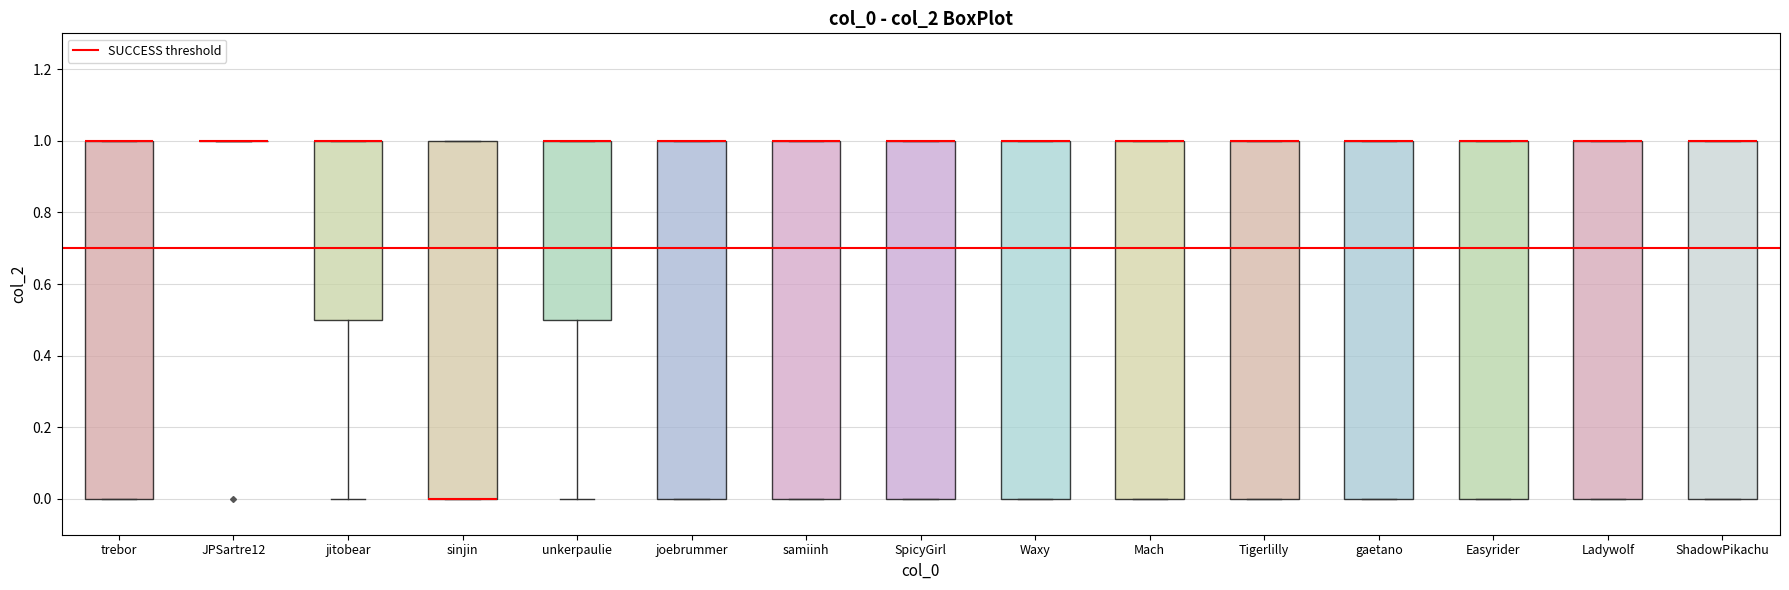

Reading left to right, read every box against the y-axis: the position of its median line, the range the box covers, and the ends of its whiskers. The values are not printed on the chart, so give them approximately, as read against the axis.

trebor: median 1.0 (drawn on the box's upper edge), box 0.0 to 1.0, whiskers 0.0 to 1.0
JPSartre12: box collapsed to a line at 1.0, whiskers 1.0 to 1.0
jitobear: median 1.0 (drawn on the box's upper edge), box 0.5 to 1.0, whiskers 0.0 to 1.0
sinjin: median 0.0 (drawn on the box's lower edge), box 0.0 to 1.0, whiskers 0.0 to 1.0
unkerpaulie: median 1.0 (drawn on the box's upper edge), box 0.5 to 1.0, whiskers 0.0 to 1.0
joebrummer: median 1.0 (drawn on the box's upper edge), box 0.0 to 1.0, whiskers 0.0 to 1.0
samiinh: median 1.0 (drawn on the box's upper edge), box 0.0 to 1.0, whiskers 0.0 to 1.0
SpicyGirl: median 1.0 (drawn on the box's upper edge), box 0.0 to 1.0, whiskers 0.0 to 1.0
Waxy: median 1.0 (drawn on the box's upper edge), box 0.0 to 1.0, whiskers 0.0 to 1.0
Mach: median 1.0 (drawn on the box's upper edge), box 0.0 to 1.0, whiskers 0.0 to 1.0
Tigerlilly: median 1.0 (drawn on the box's upper edge), box 0.0 to 1.0, whiskers 0.0 to 1.0
gaetano: median 1.0 (drawn on the box's upper edge), box 0.0 to 1.0, whiskers 0.0 to 1.0
Easyrider: median 1.0 (drawn on the box's upper edge), box 0.0 to 1.0, whiskers 0.0 to 1.0
Ladywolf: median 1.0 (drawn on the box's upper edge), box 0.0 to 1.0, whiskers 0.0 to 1.0
ShadowPikachu: median 1.0 (drawn on the box's upper edge), box 0.0 to 1.0, whiskers 0.0 to 1.0